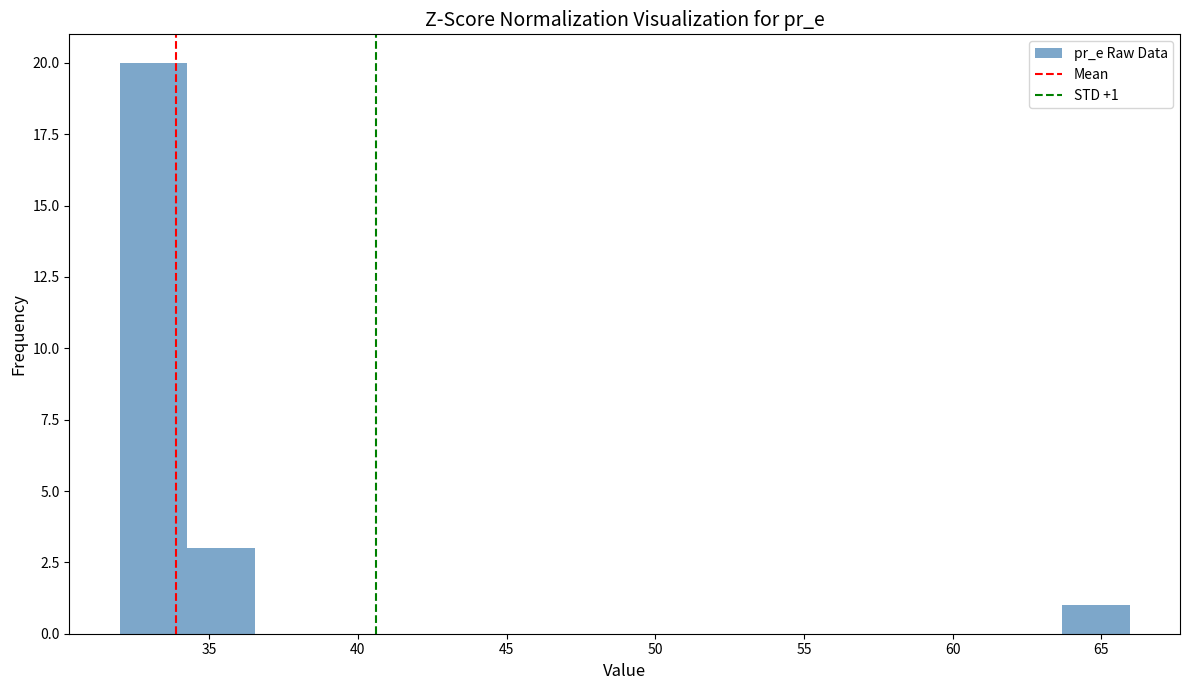

Over which range of the x-axis is the bar tallest?

32.0 to 34.5